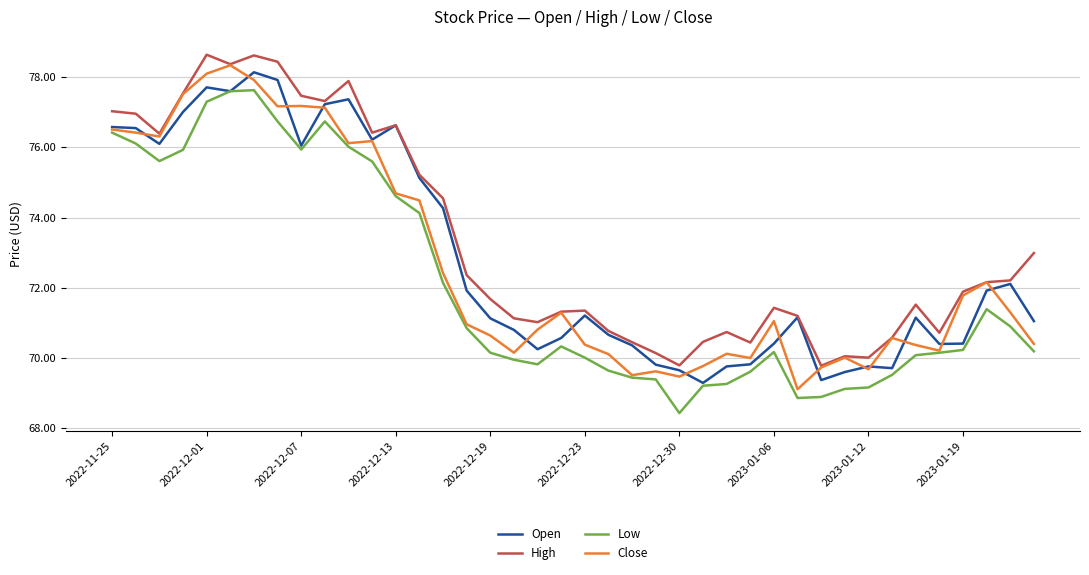

What is the highest value of the Open series?

78.1